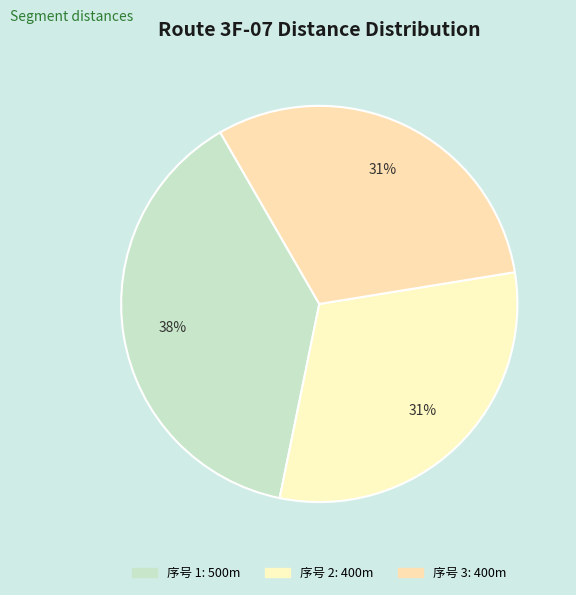

To the nearest percent, what is the average slice percentage?

33%